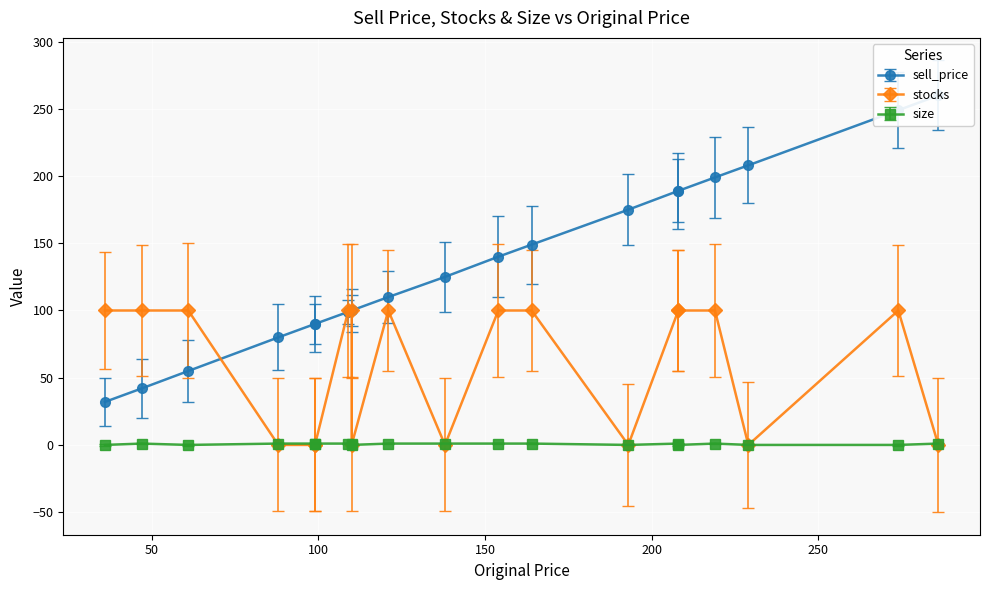

List the labels in order of sell_price value, smallest first.

8, 13, 10, 19, 11, 12, 1, 3, 17, 2, 7, 9, 0, 14, 4, 5, 15, 6, 18, 16